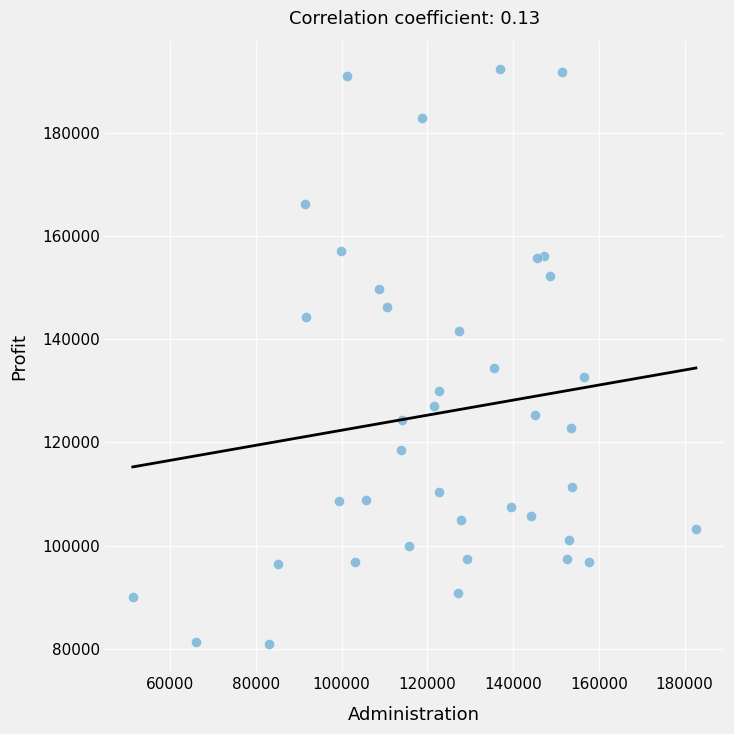

What is the range of Y values (max minus min)?

111256.1